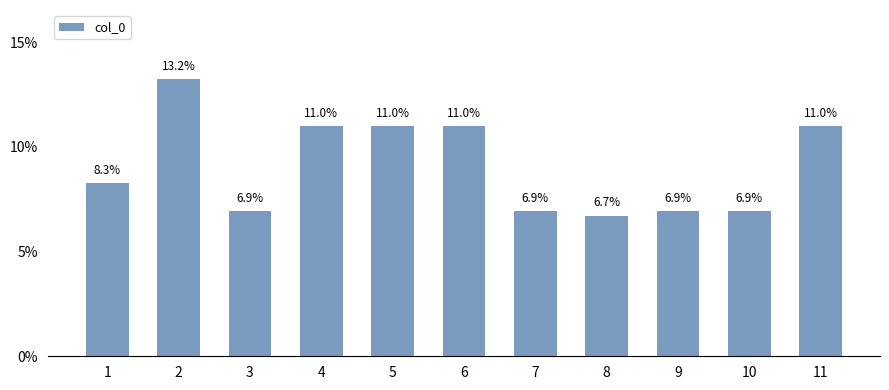

Reading left to right, list all the values displayed in this chart.

1=8.3	2=13.2	3=6.9	4=11.0	5=11.0	6=11.0	7=6.9	8=6.7	9=6.9	10=6.9	11=11.0